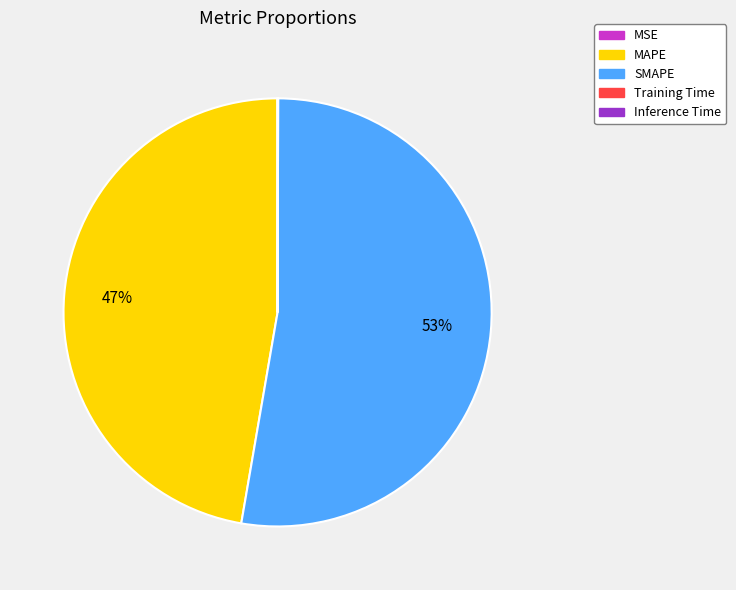

Which has a higher value, SMAPE or MAPE?

SMAPE